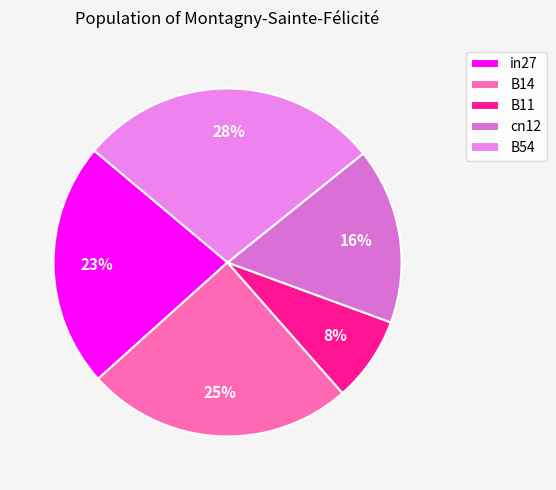

Does any single category account for the majority?

No